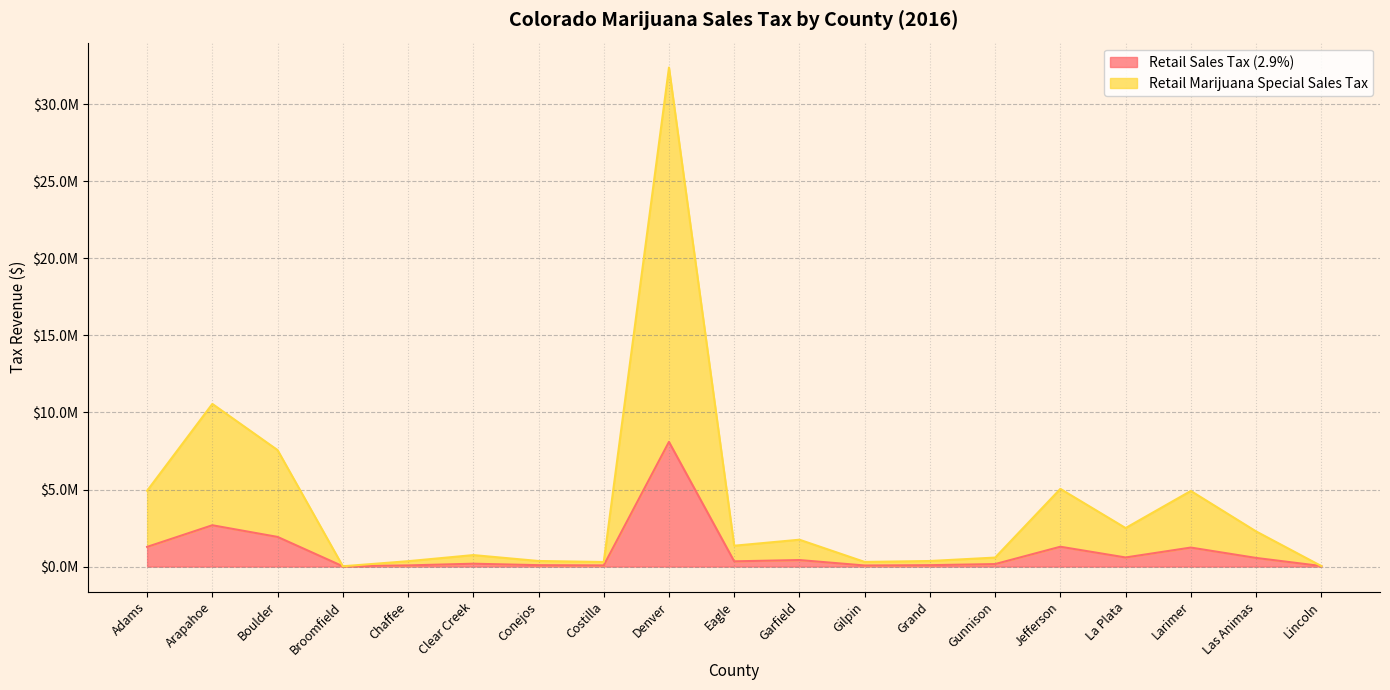

What is the difference between the maximum and second lowest values in the Retail Marijuana Special Sales Tax series?

32352451.5